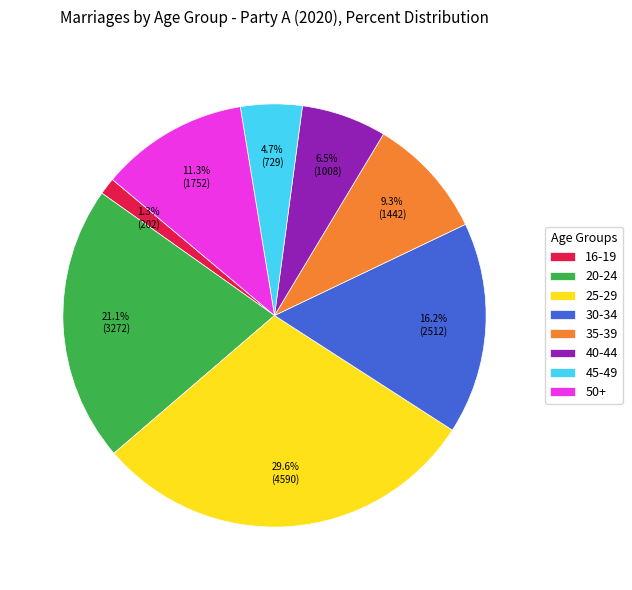

Does 30-34 account for over 50% of the chart?

No